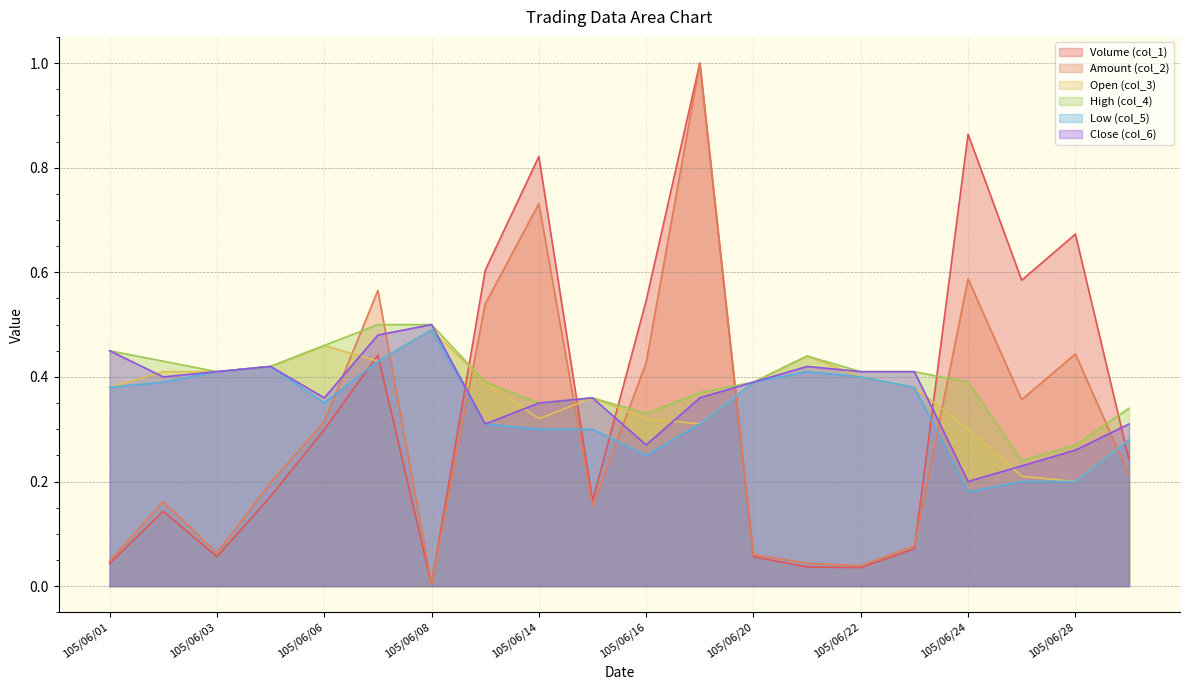

What is the spread (max minus min) of values at 105/06/14?

0.5